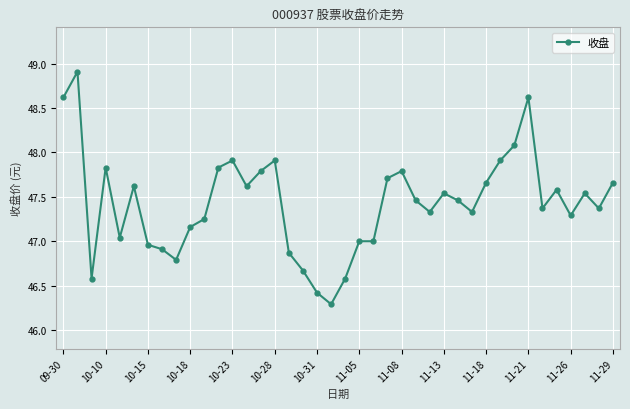

True or false: there are more than 0 points higher than both neighbors.

True